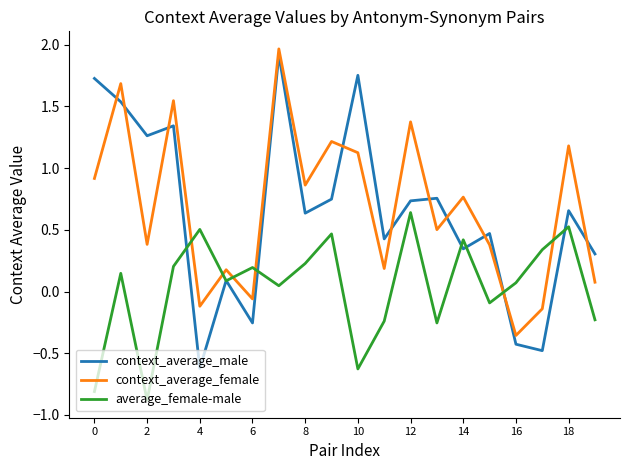

What are all the series names shown in the legend?

context_average_male, context_average_female, average_female-male